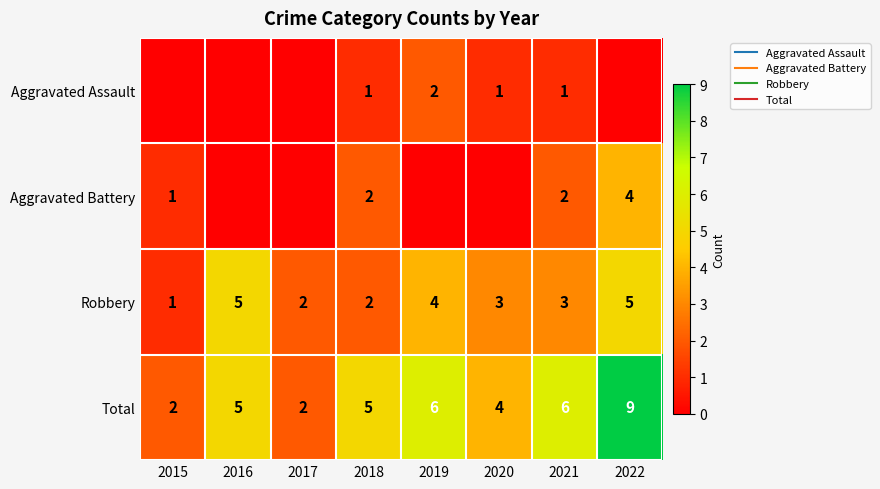

How many data points in Robbery are above 3?

3